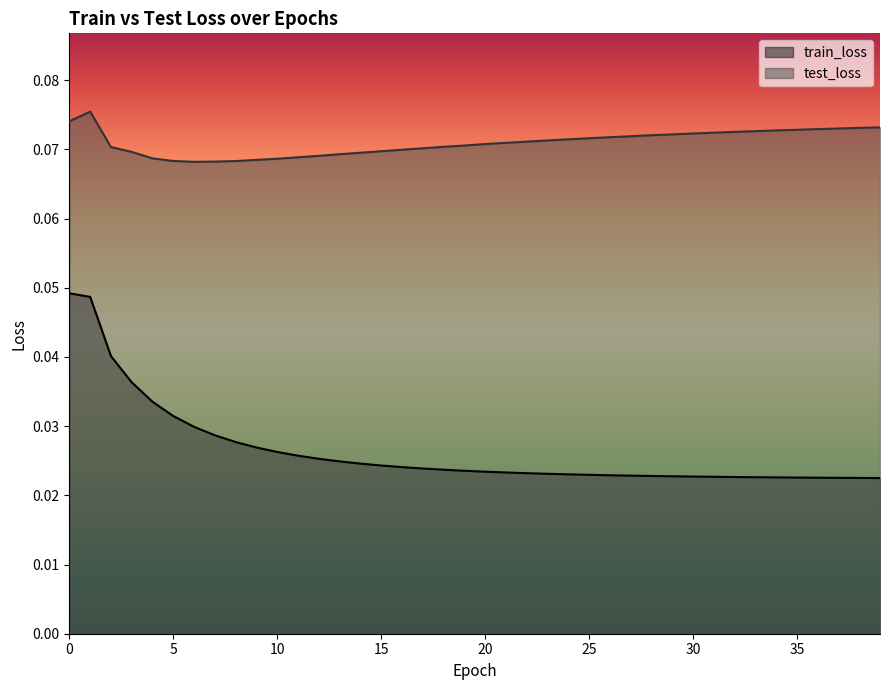

True or false: test_loss and train_loss intersect in this chart.

False